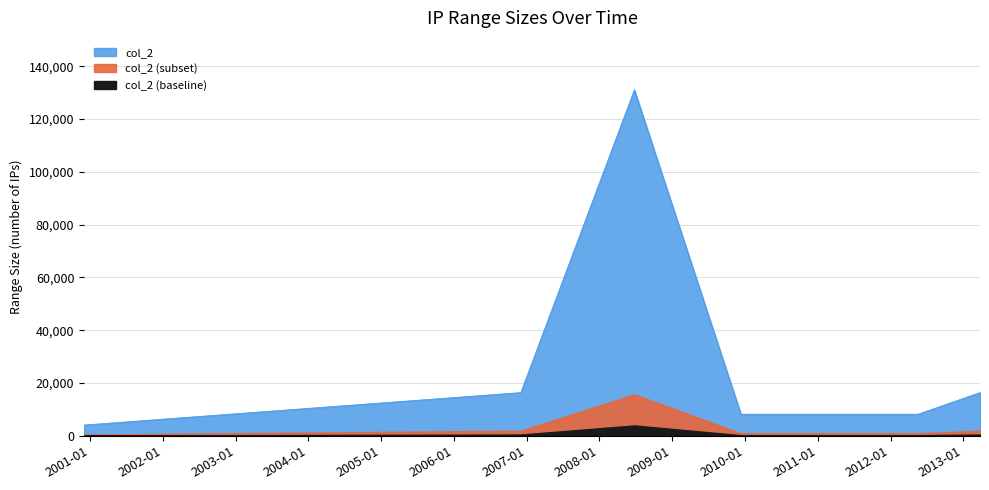

What is the difference between the second highest and second lowest values?

8192